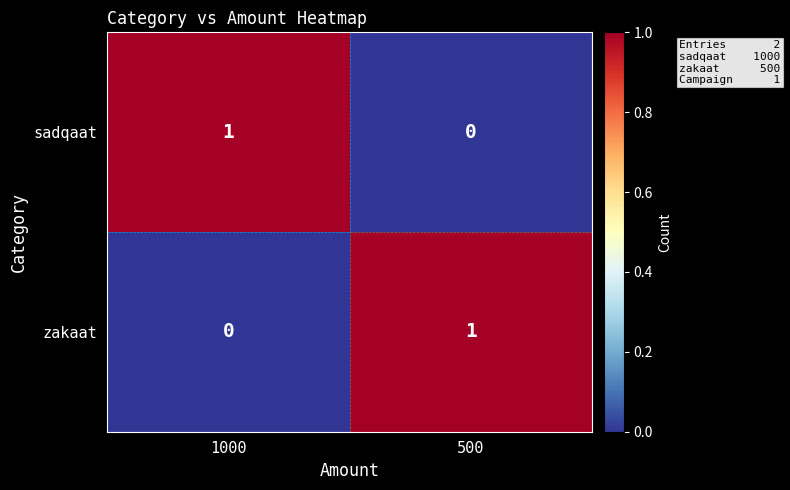

Is the value of zakaat at 500 greater than the value of sadqaat at 500?

Yes